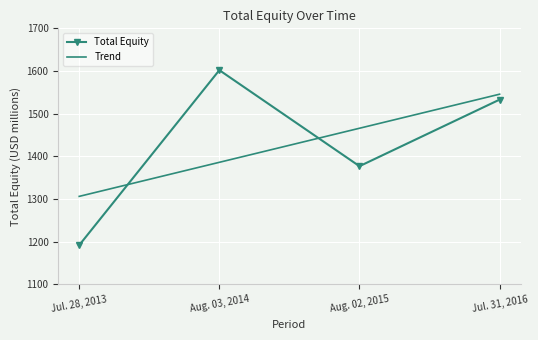

How many interior local valleys does the Total Equity series have?

1